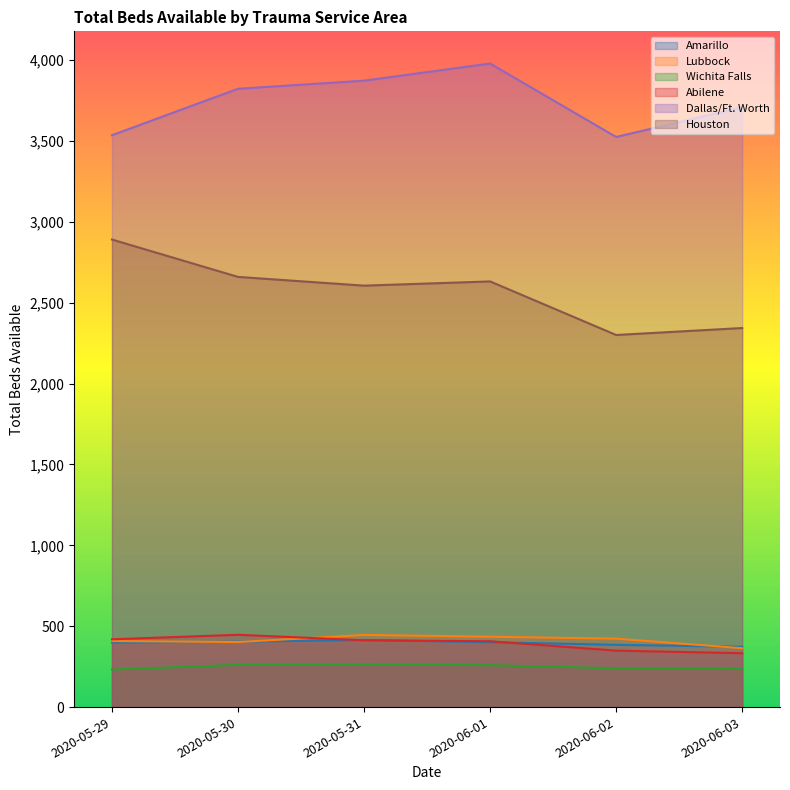

Rank the series by their maximum value, from lowest to highest.

Wichita Falls, Amarillo, Lubbock, Abilene, Houston, Dallas/Ft. Worth